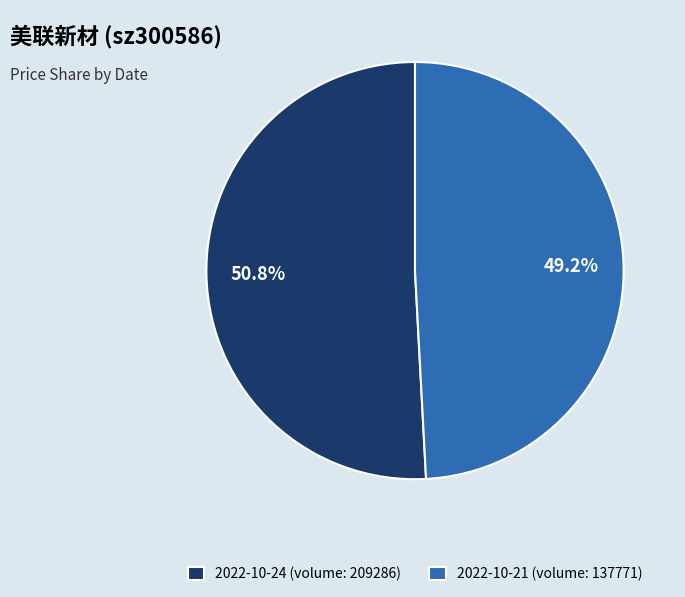

What percentage do 2022-10-24 (volume: 209286) and 2022-10-21 (volume: 137771) together represent?

100.0%